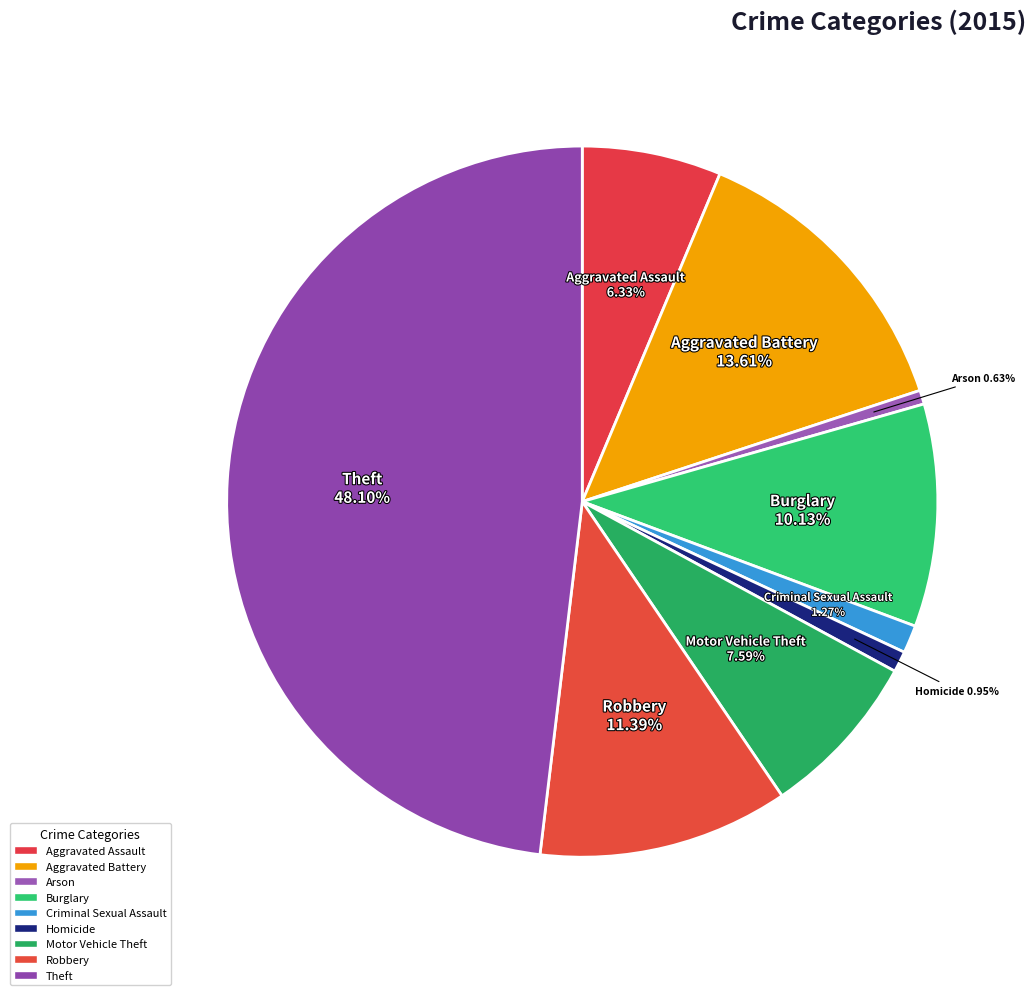

Between Aggravated Battery and Arson, which is larger?

Aggravated Battery